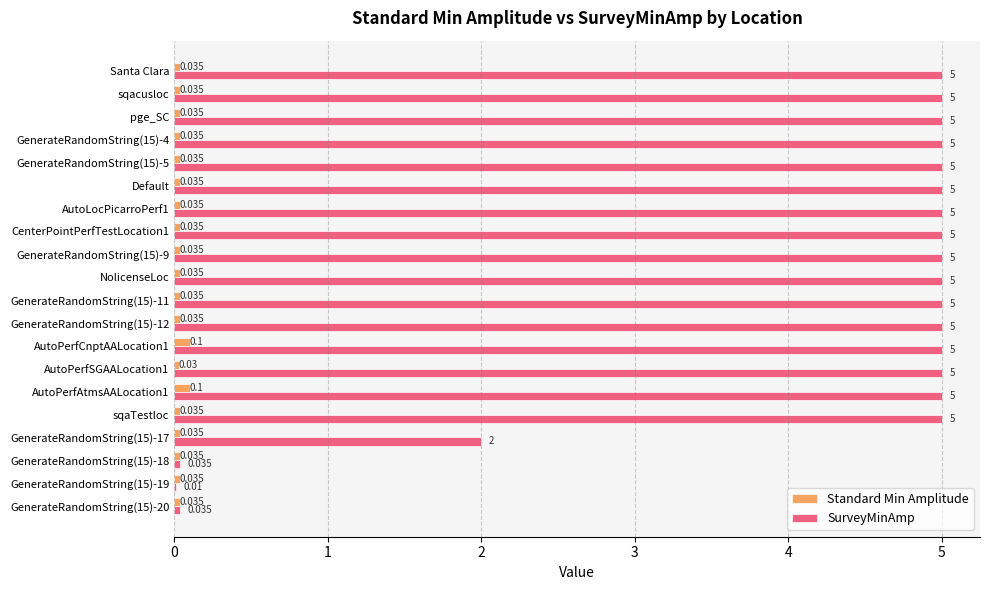

Is the value of SurveyMinAmp at Santa Clara greater than the value of Standard Min Amplitude at sqacusloc?

Yes